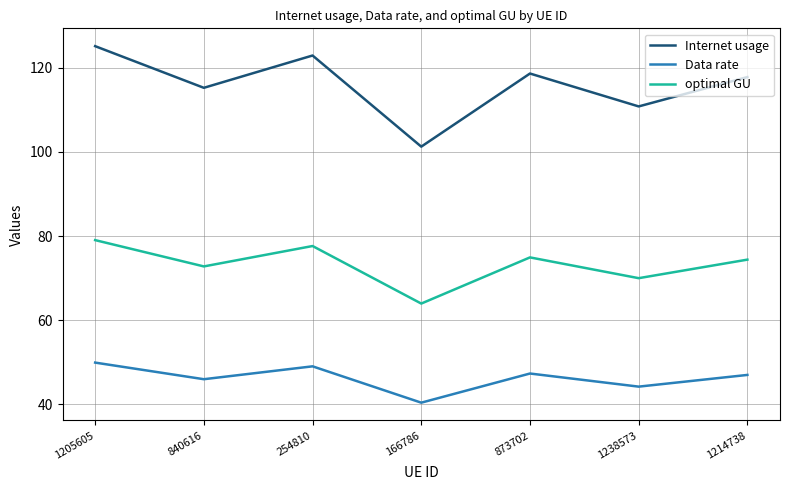

What position from the left is 873702?

5